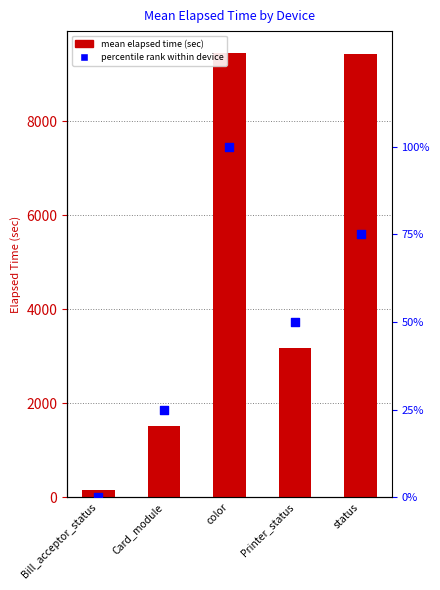

At how many categories does at least one series exceed 6957?

2